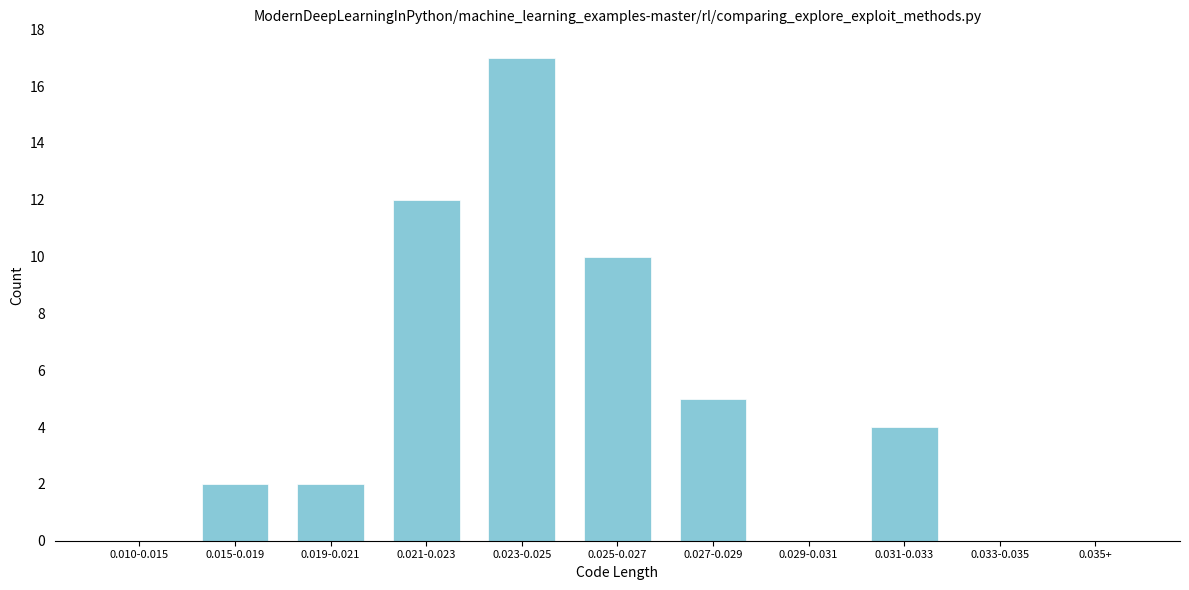

Reading left to right, what are all the values shown in this chart?

0.010-0.015=0	0.015-0.019=2	0.019-0.021=2	0.021-0.023=12	0.023-0.025=17	0.025-0.027=10	0.027-0.029=5	0.029-0.031=0	0.031-0.033=4	0.033-0.035=0	0.035+=0